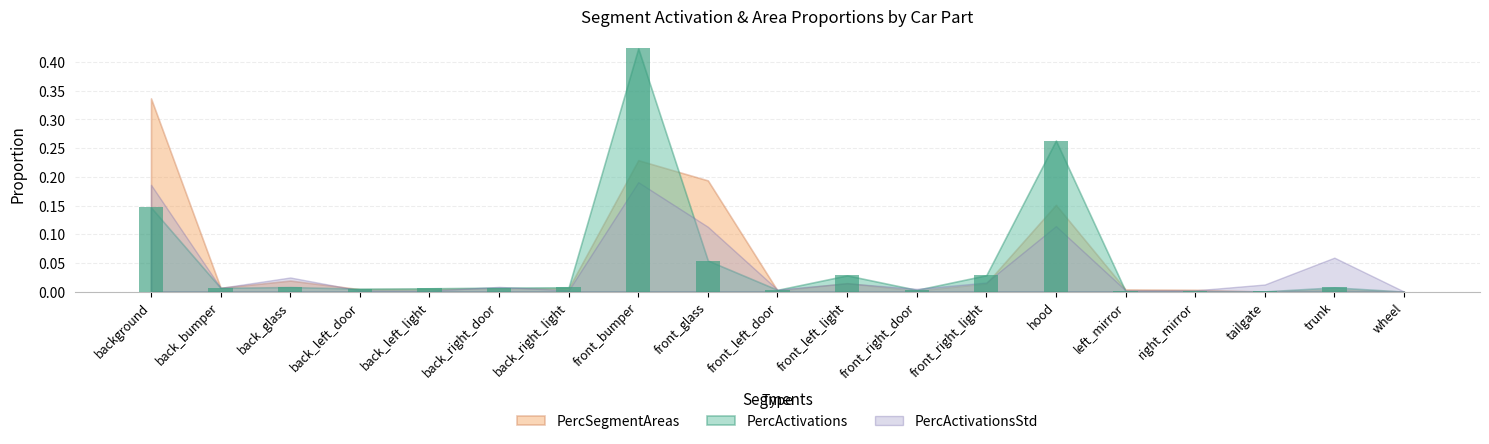

What is the sum of all values?

1.0